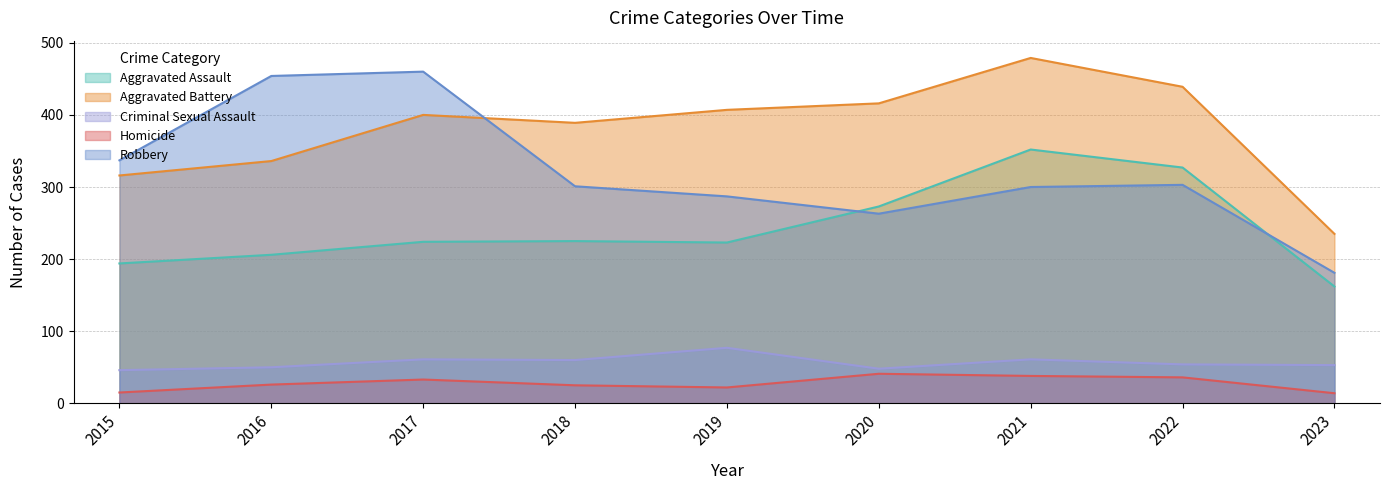

True or false: Criminal Sexual Assault and Robbery intersect in this chart.

False